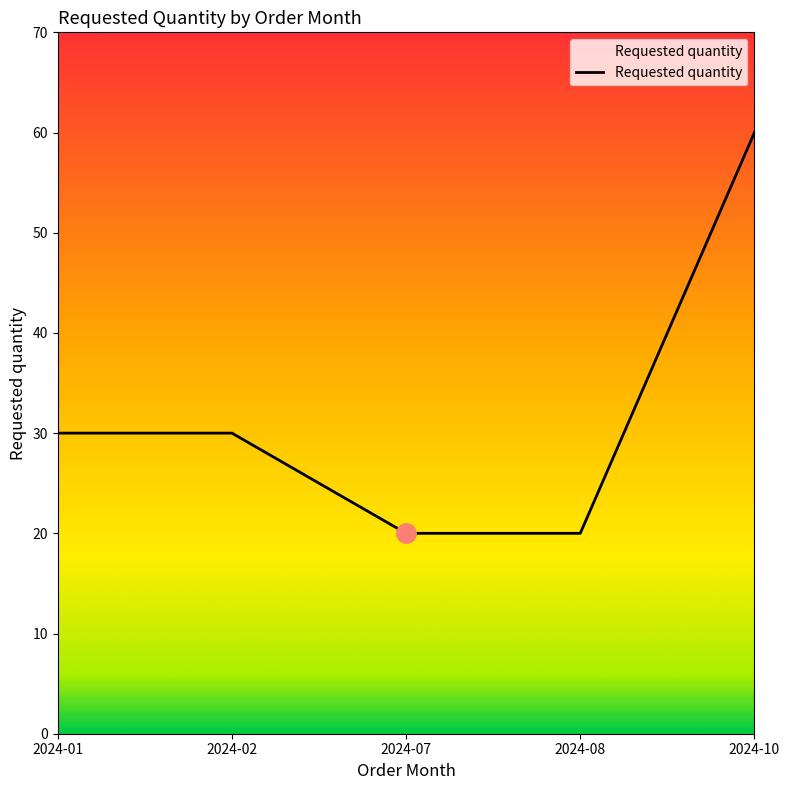

The value at 2024-01 is 46. True or false?

False